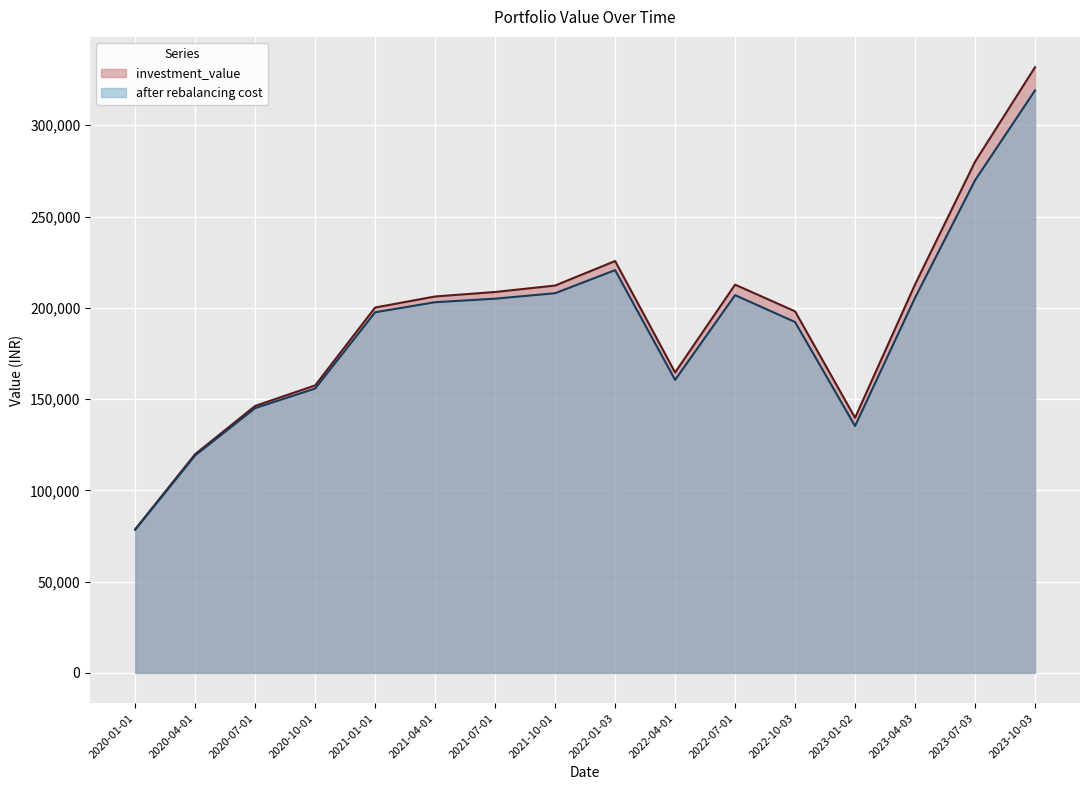

Reading left to right, extract all data points from this chart.

investment_value: 2020-01-01=78693.5	2020-04-01=119855.6	2020-07-01=146251.3	2020-10-01=157484.8	2021-01-01=200153.3	2021-04-01=206212.3	2021-07-01=208662.2	2021-10-01=212195.0	2022-01-03=225619.3	2022-04-01=164583.4	2022-07-01=212681.3	2022-10-03=198065.1	2023-01-02=139741.5	2023-04-03=212795.7	2023-07-03=280000.0	2023-10-03=331816.0
after rebalancing cost: 2020-01-01=78417.5	2020-04-01=119171.2	2020-07-01=145050.2	2020-10-01=155789.5	2021-01-01=197542.6	2021-04-01=203066.6	2021-07-01=204999.1	2021-10-01=207981.9	2022-01-03=220635.7	2022-04-01=160507.0	2022-07-01=206939.5	2022-10-03=192207.9	2023-01-02=135239.1	2023-04-03=205489.5	2023-07-03=269826.5	2023-10-03=319083.7